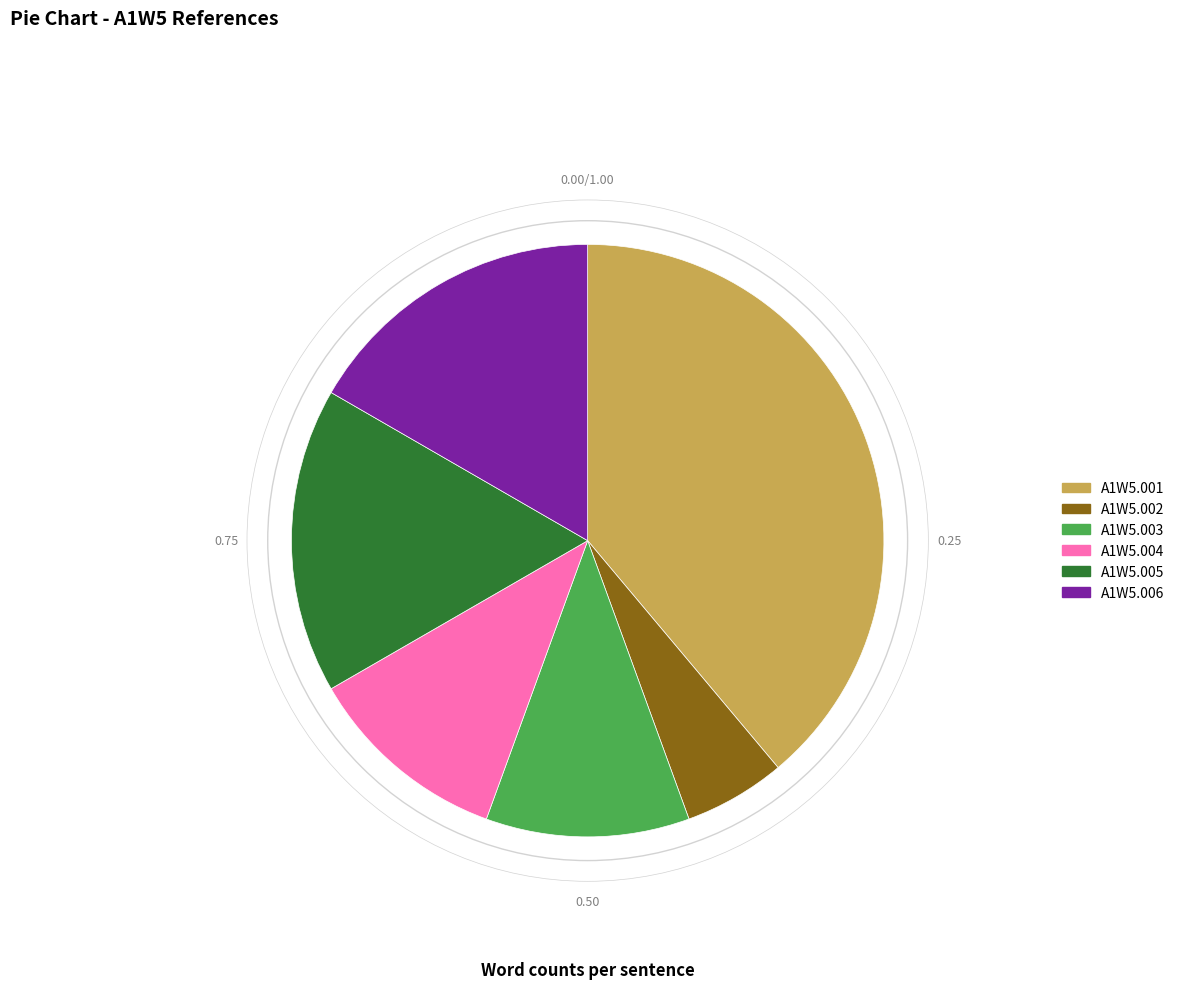

What is the ratio of the value at A1W5.006 to the value at A1W5.003?

1.5